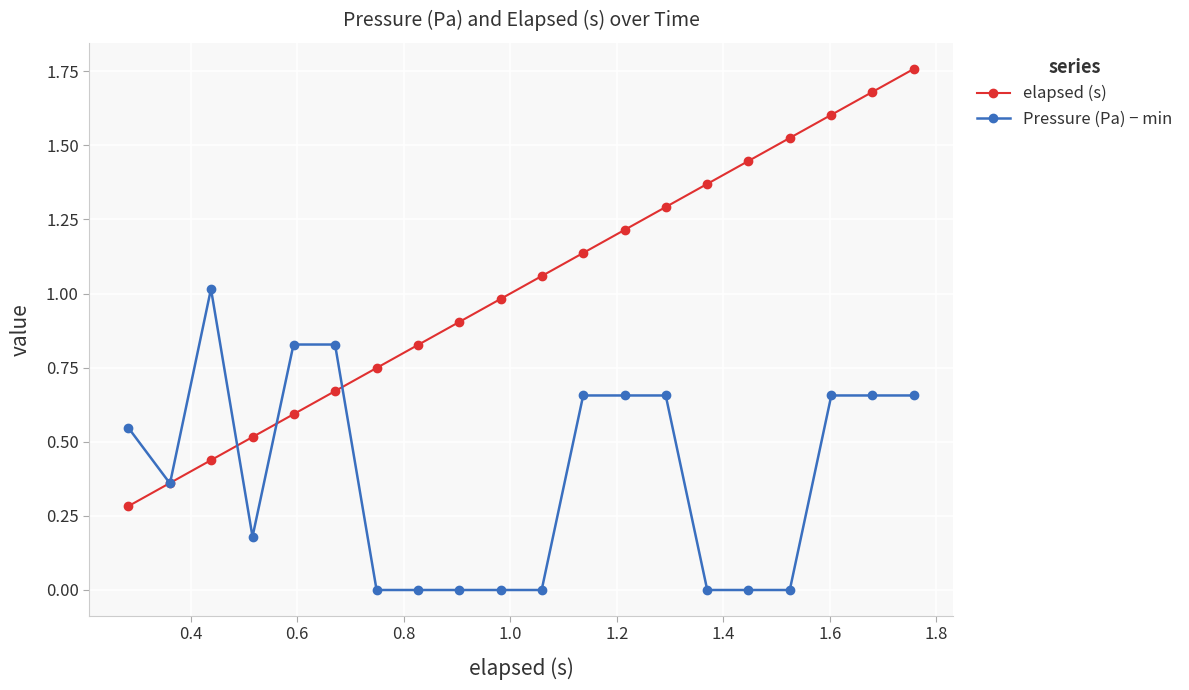

Which series ends up on top after the final intersection of elapsed (s) and Pressure (Pa) − min?

elapsed (s)